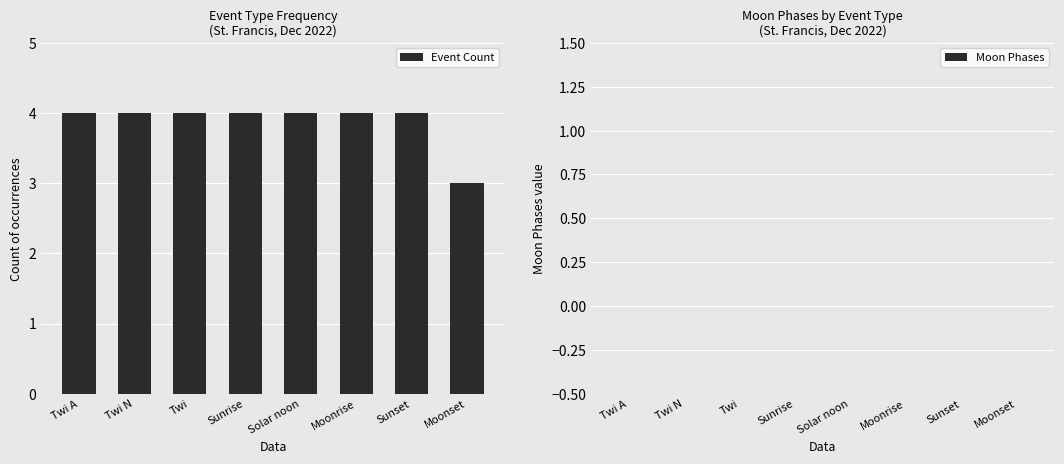

What is the greatest value displayed?

4